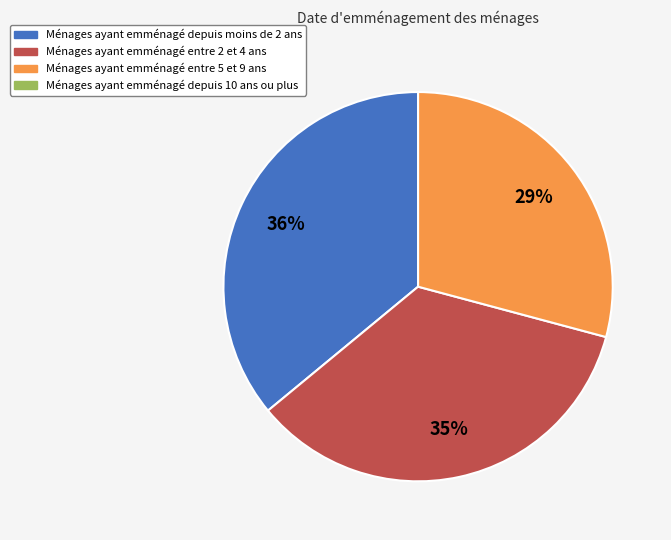

Is there a majority slice in this chart?

No